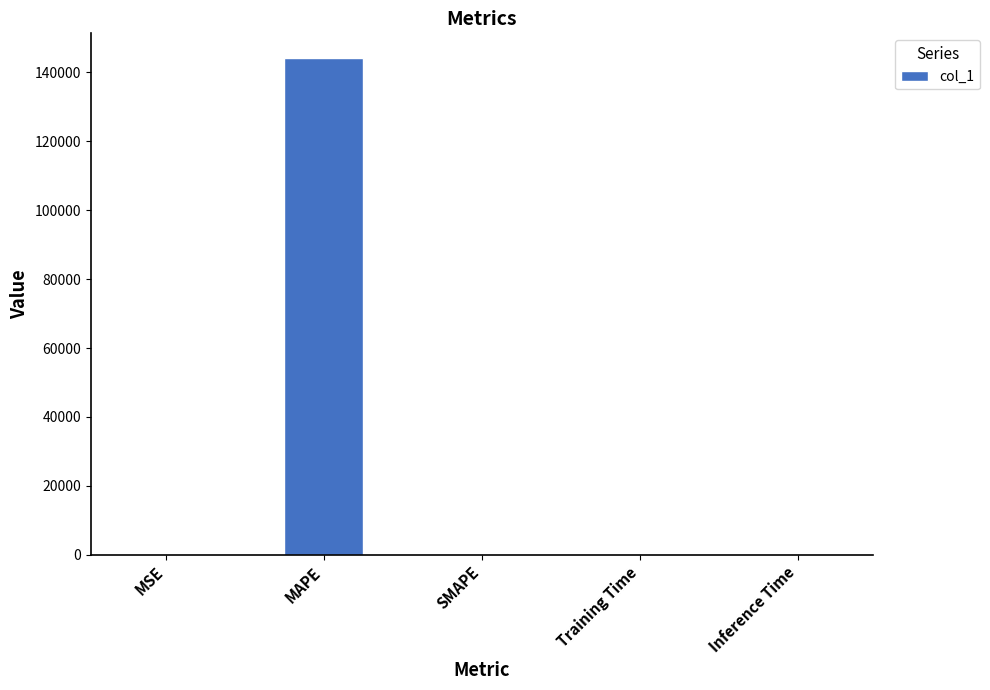

Which label corresponds to the largest value in the chart?

MAPE